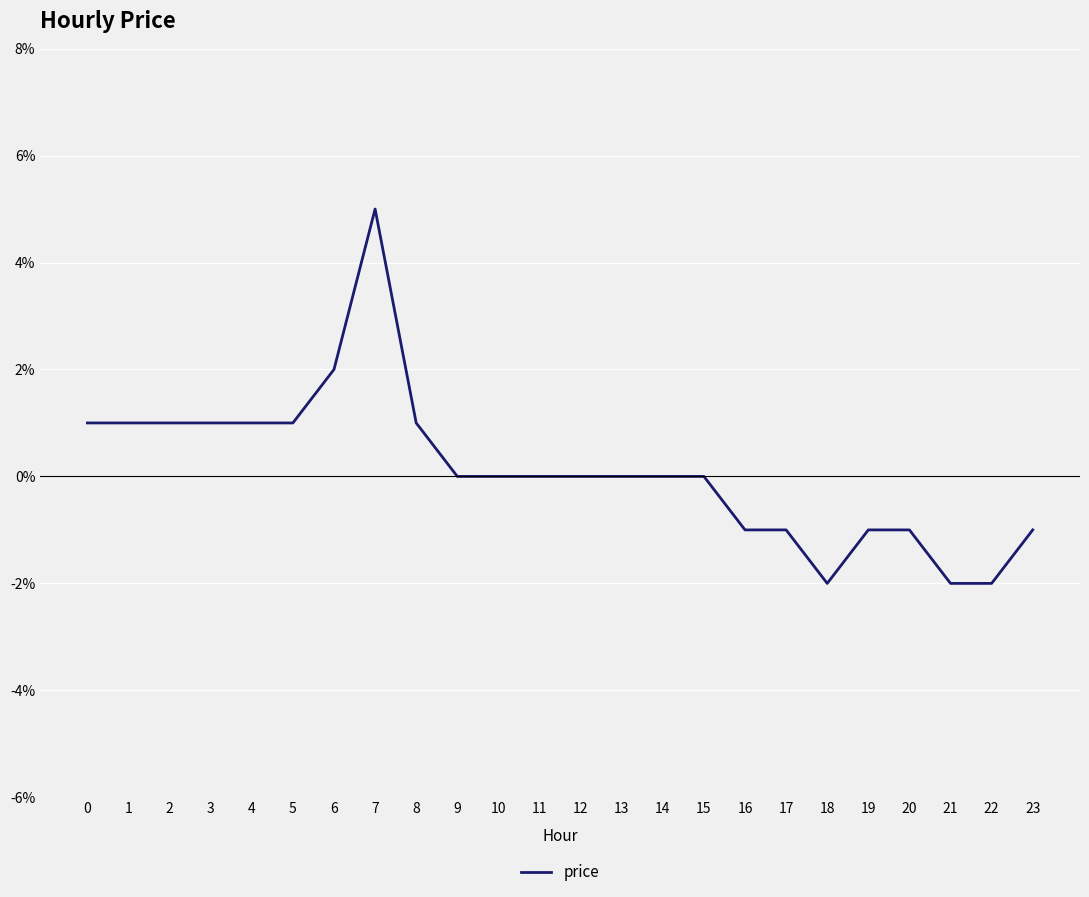

How many points are higher than both their immediate neighbors (excluding endpoints)?

1